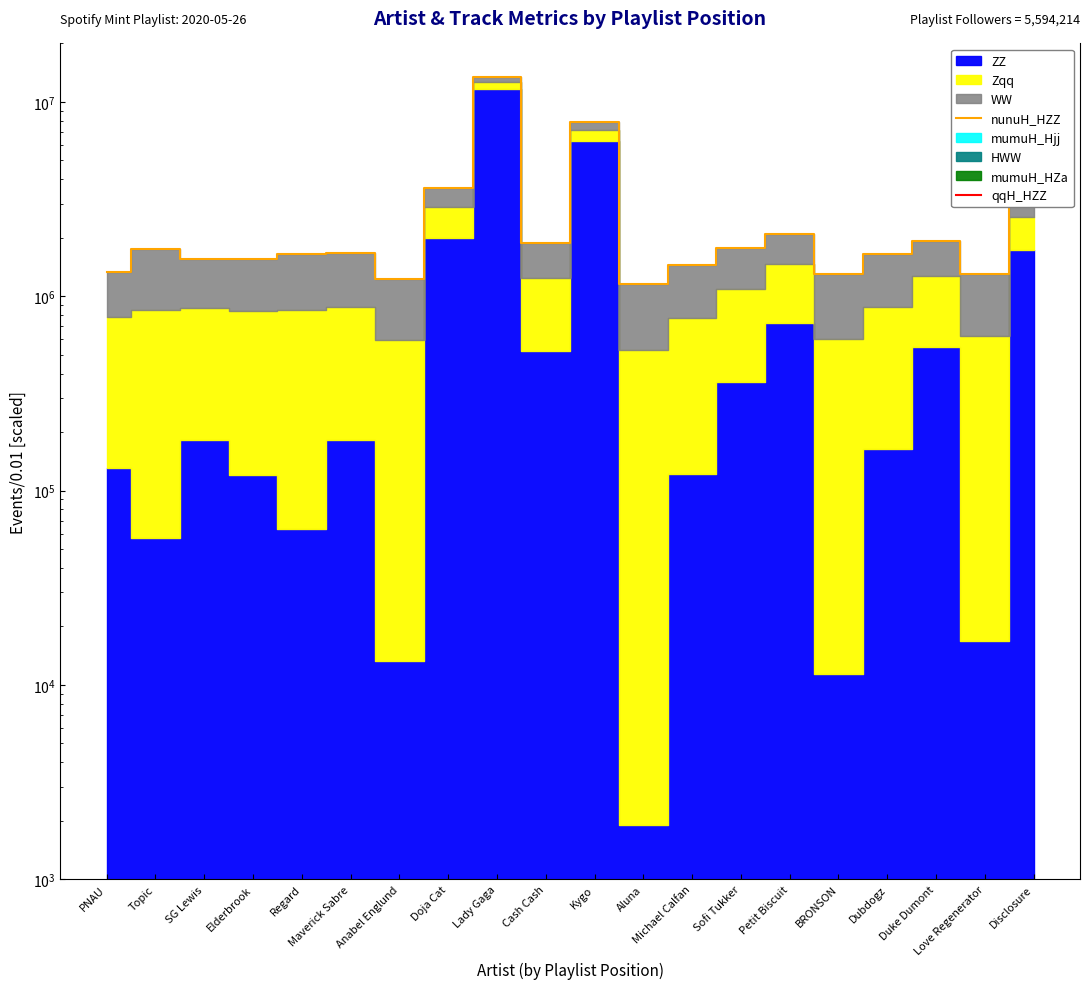

Which series has the largest total across all categories?

nunuH_HZZ